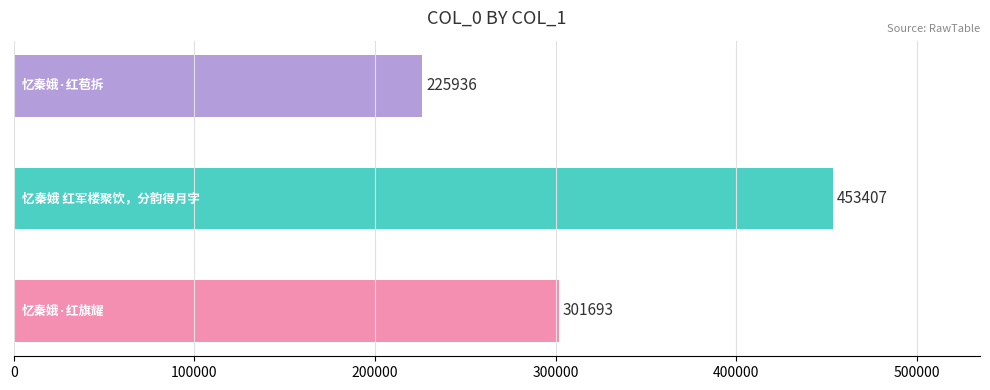

Are the bars grouped side by side (vs. stacked)?

No